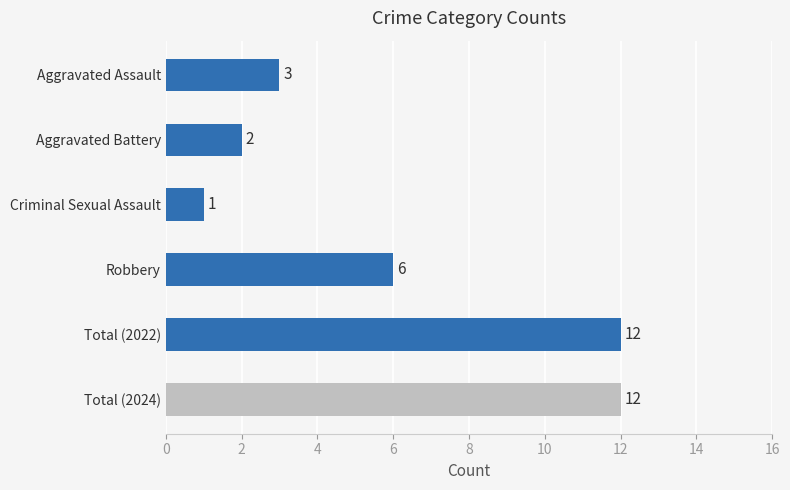

What is the maximum value shown in the chart?

12